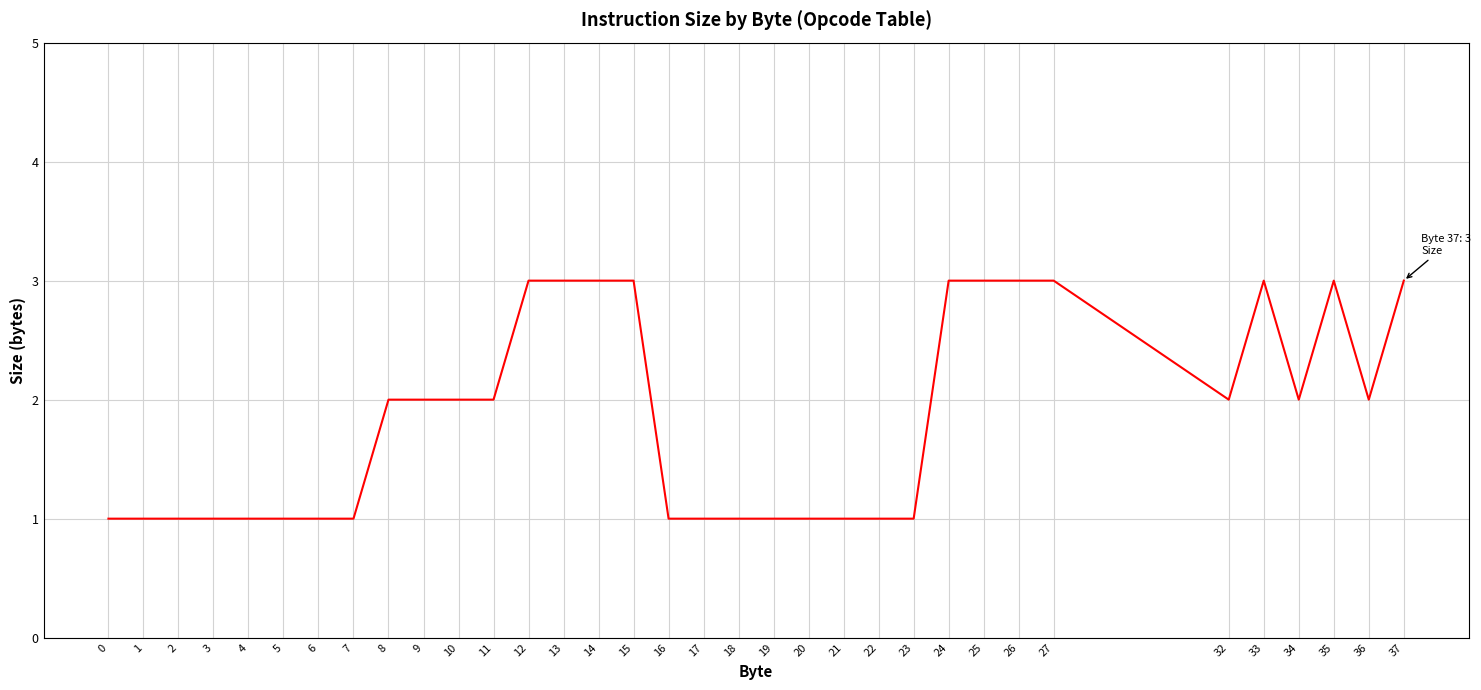

What is the ratio of the value at 1 to the value at 37?

0.3